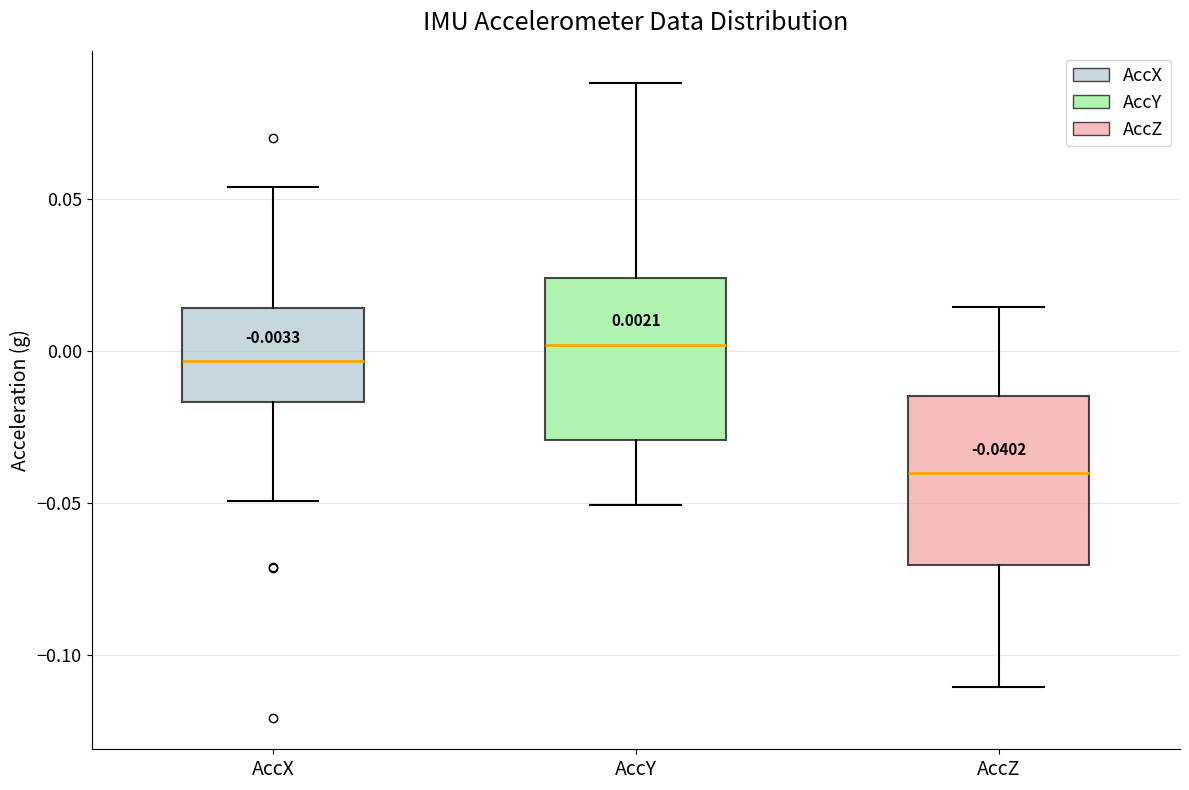

Which box's median line is the lowest?

AccZ